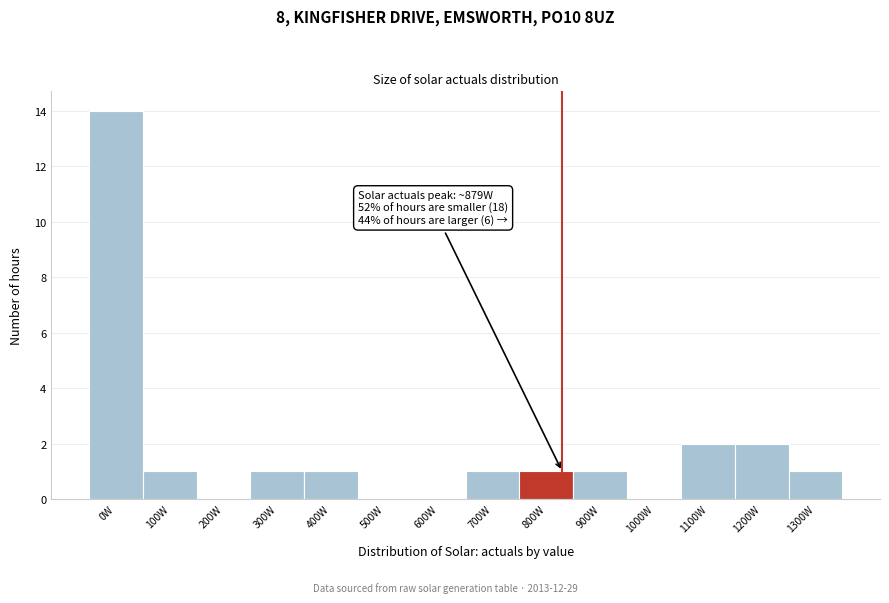

Reading right to left, what are all the values shown in this chart?

1300W=1	1200W=2	1100W=2	1000W=0	900W=1	800W=1	700W=1	600W=0	500W=0	400W=1	300W=1	200W=0	100W=1	0W=14